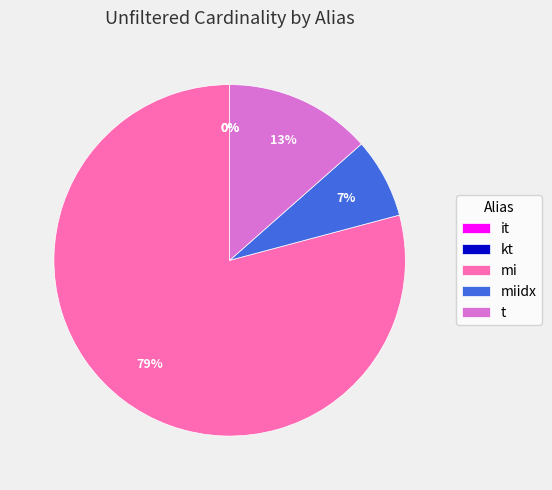

True or false: mi accounts for 88% of the total.

False